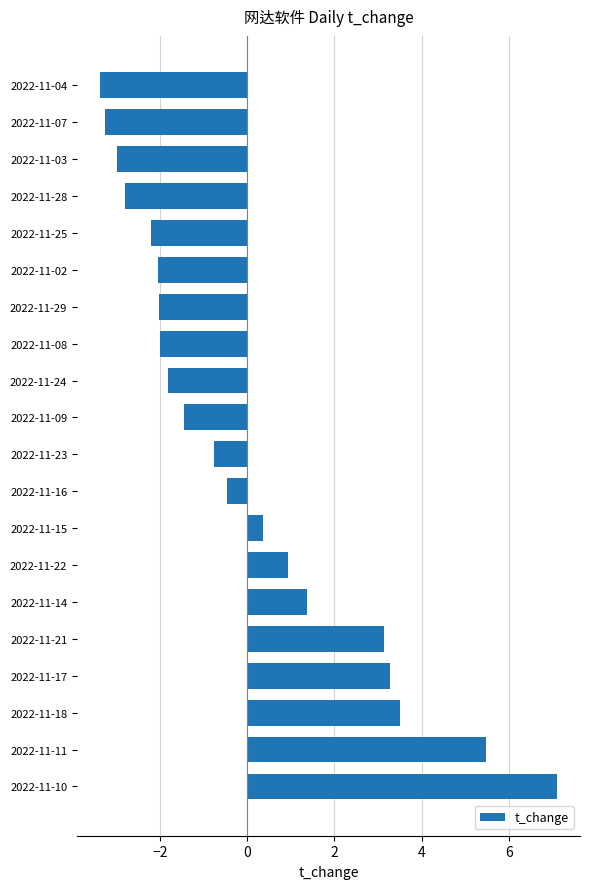

What is the sum of the values at 2022-11-23 and 2022-11-09?

-2.2